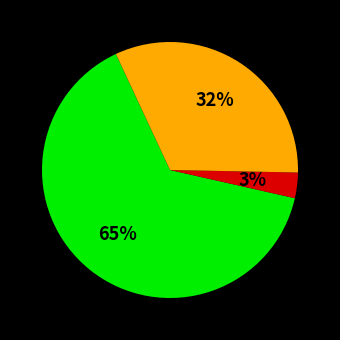

How many segments does this pie chart have?

3